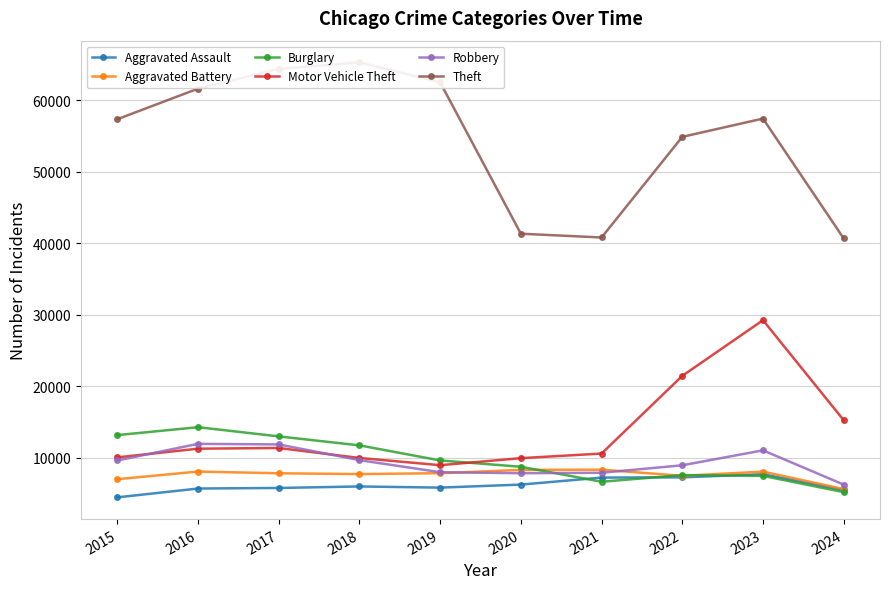

At which label is Motor Vehicle Theft closest to 19113?

2022